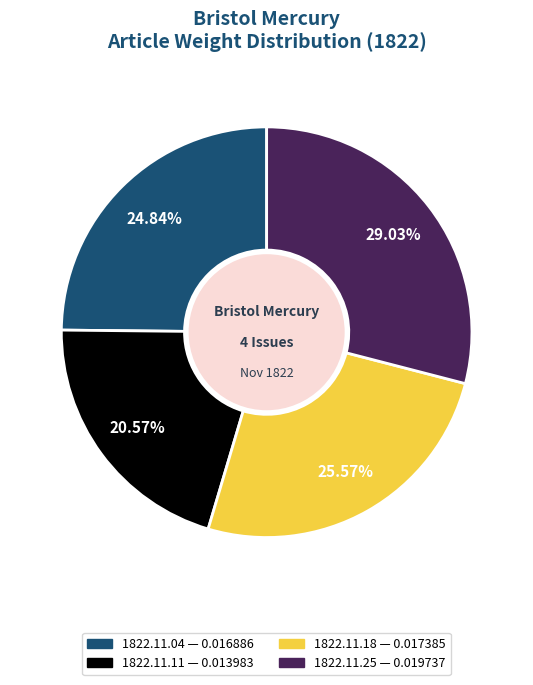

Does any single category account for the majority?

No